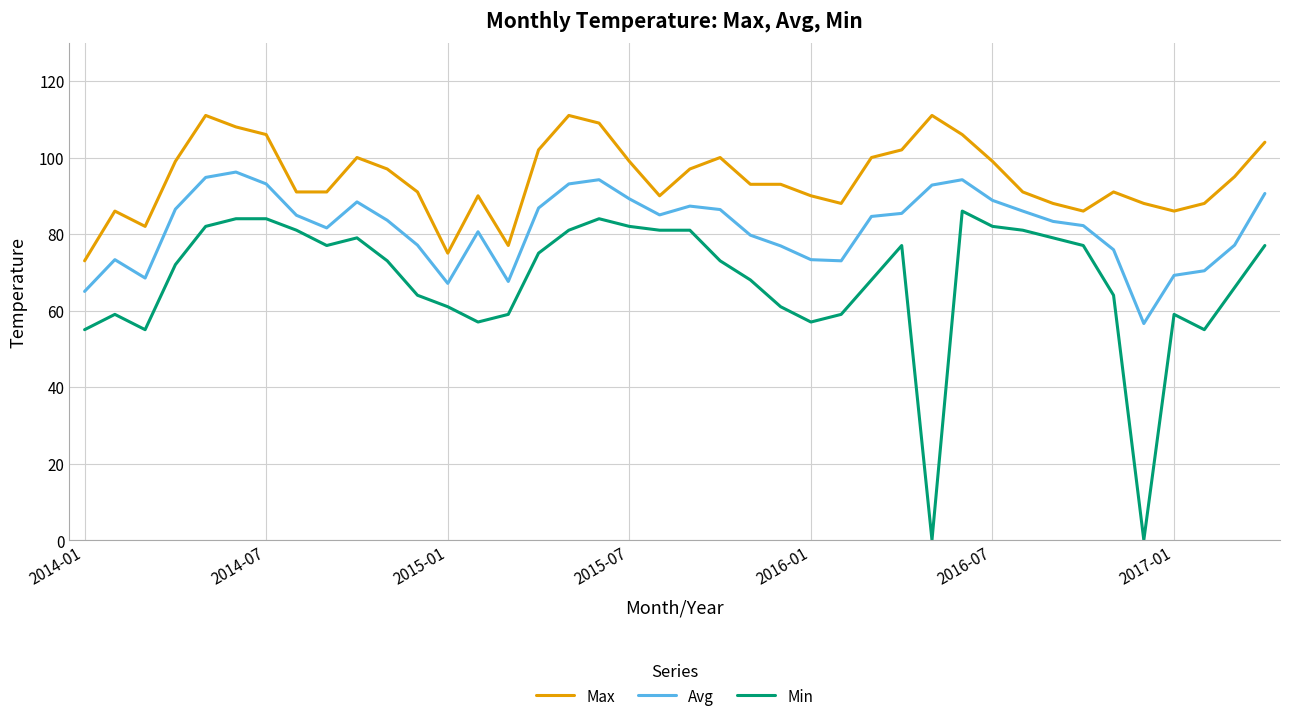

What is the maximum value for Avg?

96.2